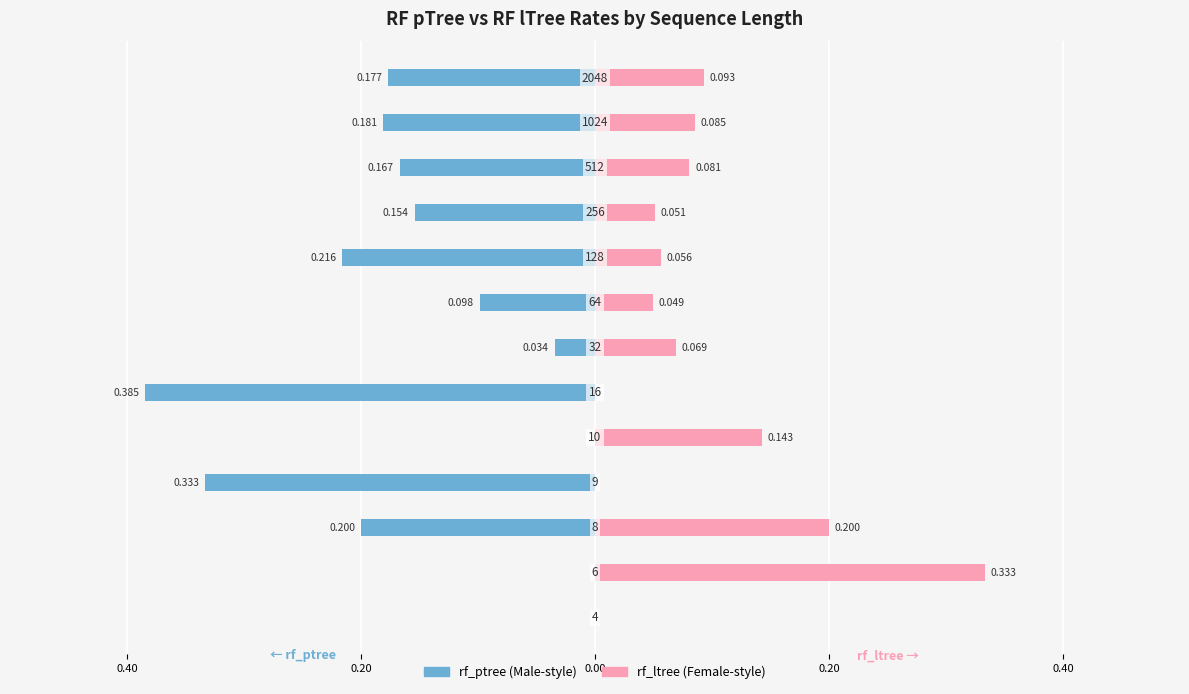

Reading left to right, what are all the values shown in this chart?

rf_ptree: 0.0	0.0	-0.2	-0.3	0.0	-0.4	-0.0	-0.1	-0.2	-0.2	-0.2	-0.2	-0.2
rf_ltree: 0.0	0.3	0.2	0.0	0.1	0.0	0.1	0.0	0.1	0.1	0.1	0.1	0.1